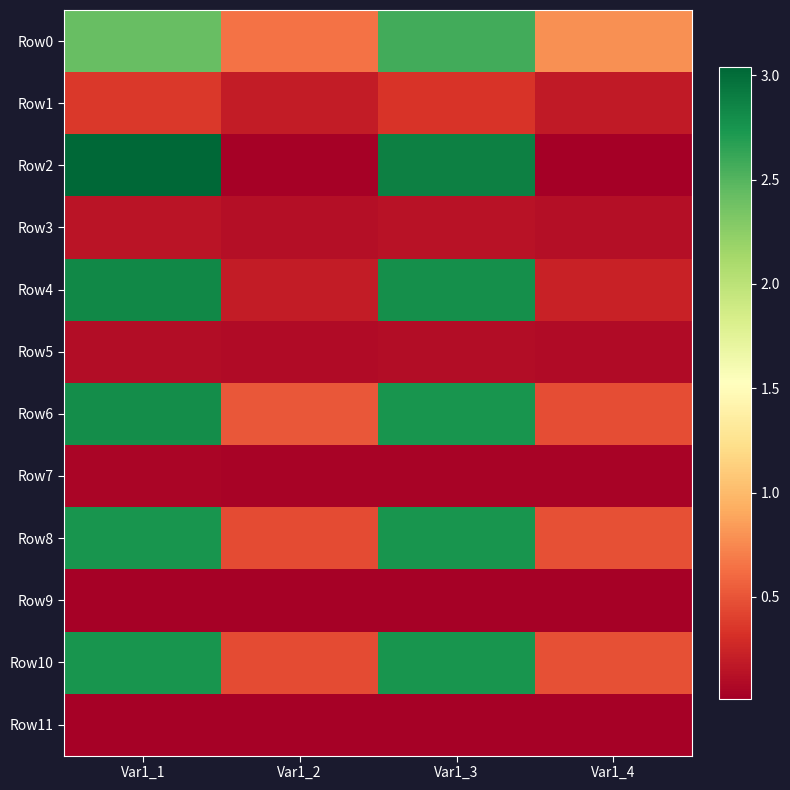

Reading right to left, what are all the values shown in this chart?

Row0: Var1_4=0.8	Var1_3=2.6	Var1_2=0.6	Var1_1=2.4
Row1: Var1_4=0.2	Var1_3=0.3	Var1_2=0.2	Var1_1=0.4
Row2: Var1_4=0.0	Var1_3=2.9	Var1_2=0.0	Var1_1=3.0
Row3: Var1_4=0.1	Var1_3=0.1	Var1_2=0.1	Var1_1=0.2
Row4: Var1_4=0.2	Var1_3=2.8	Var1_2=0.2	Var1_1=2.8
Row5: Var1_4=0.1	Var1_3=0.1	Var1_2=0.1	Var1_1=0.1
Row6: Var1_4=0.5	Var1_3=2.7	Var1_2=0.5	Var1_1=2.8
Row7: Var1_4=0.0	Var1_3=0.0	Var1_2=0.0	Var1_1=0.0
Row8: Var1_4=0.5	Var1_3=2.8	Var1_2=0.5	Var1_1=2.7
Row9: Var1_4=0.0	Var1_3=0.0	Var1_2=0.0	Var1_1=0.0
Row10: Var1_4=0.5	Var1_3=2.8	Var1_2=0.5	Var1_1=2.7
Row11: Var1_4=0.0	Var1_3=0.0	Var1_2=0.0	Var1_1=0.0